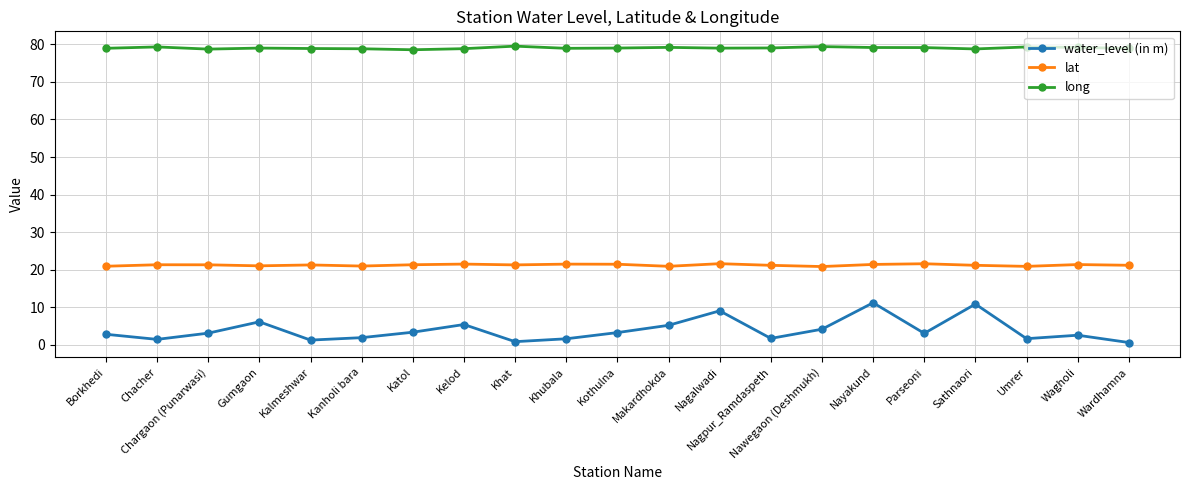

True or false: lat and long cross at least once.

False